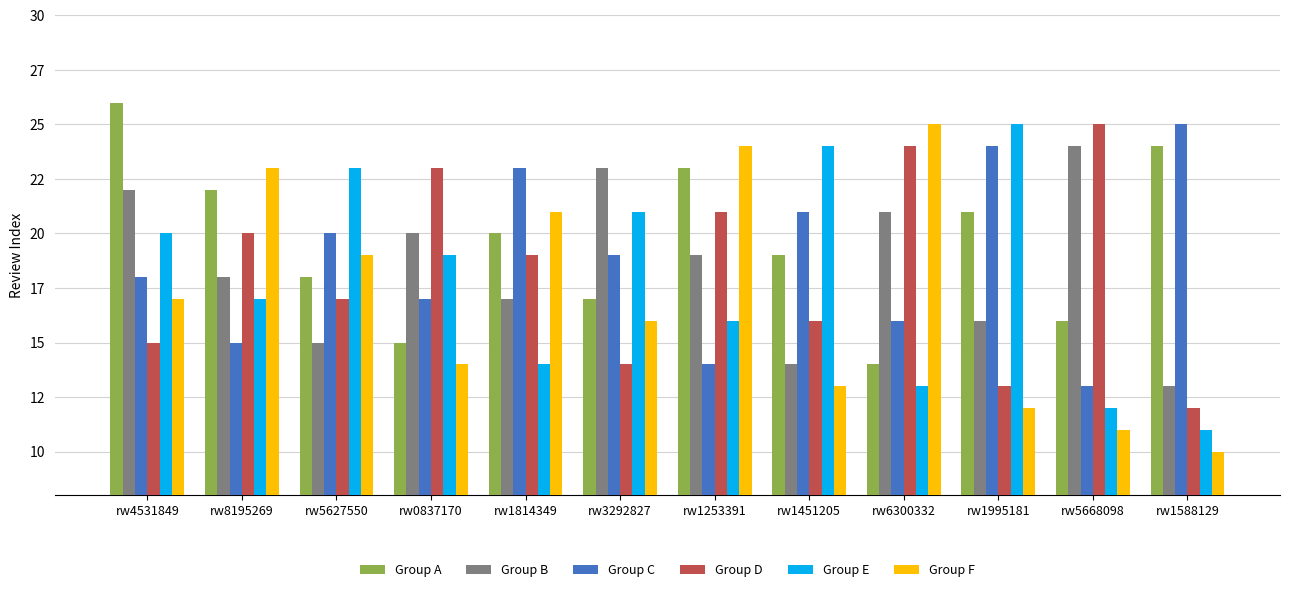

Does the chart contain any negative values?

No